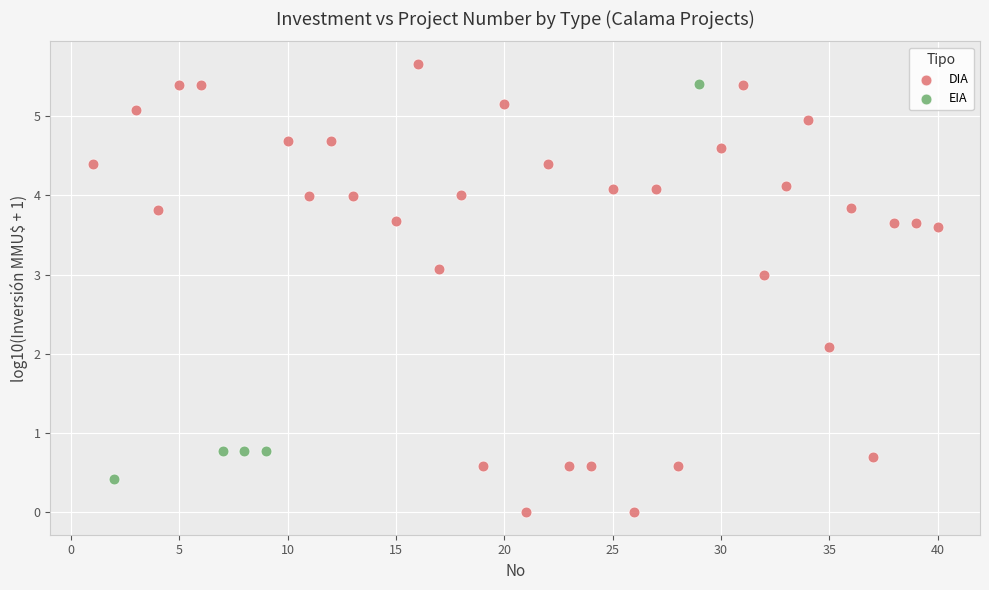

Which series contains the highest Y value?

DIA